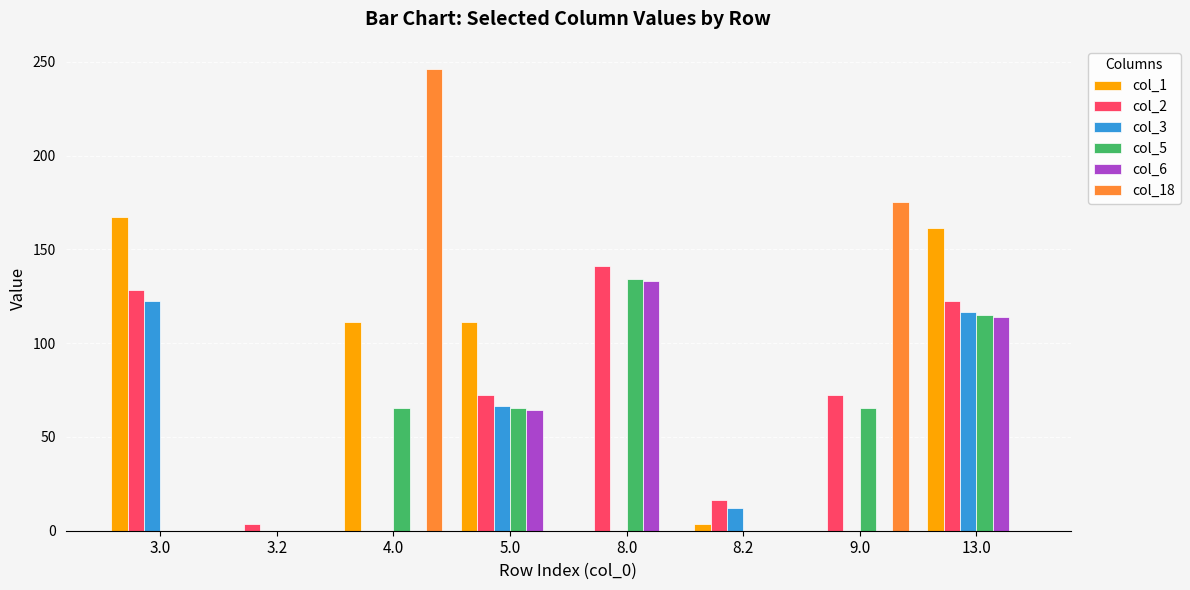

How many categories are shown in the chart?

8